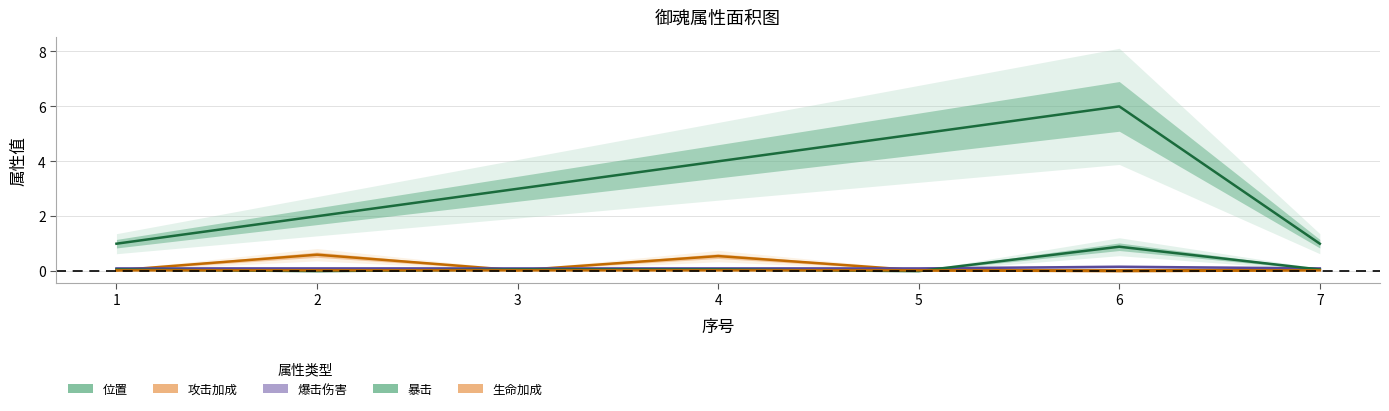

How many interior local peaks does the 爆击伤害 series have?

1